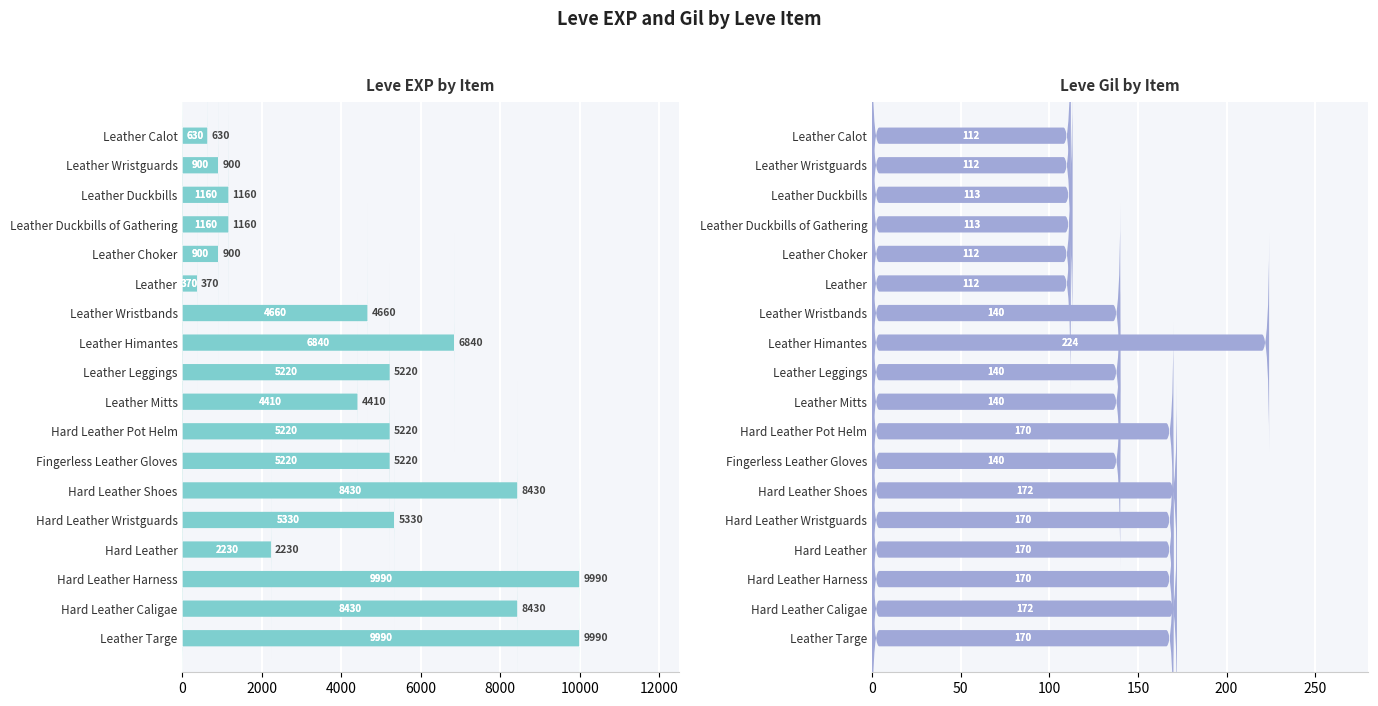

Rank the series at Hard Leather from lowest to highest value.

Leve Gil, Leve EXP